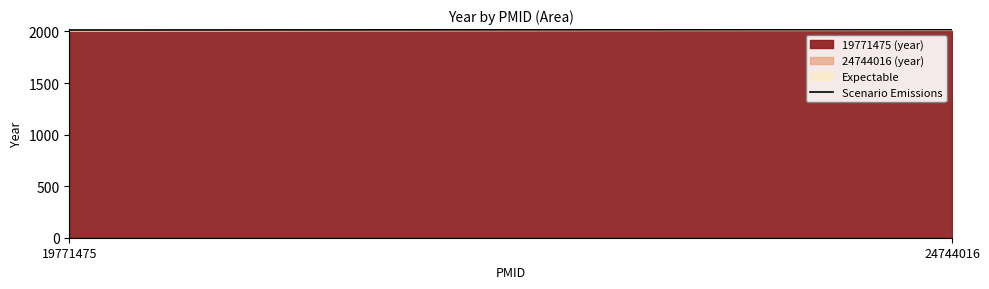

Which series has the largest total across all categories?

24744016